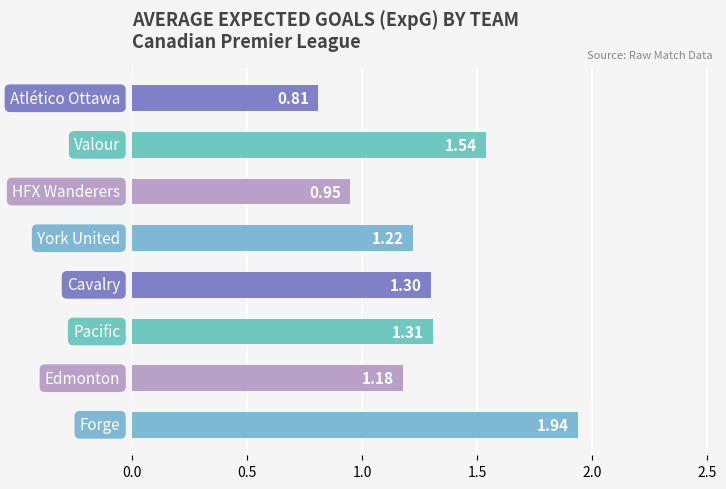

What is the difference between the maximum and minimum values?

1.1